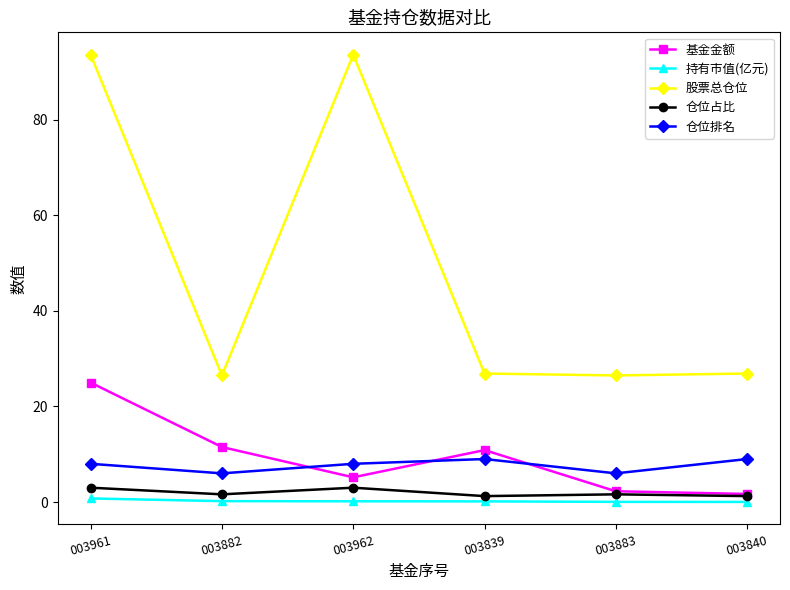

At which category is the sum across all series the highest?

003961